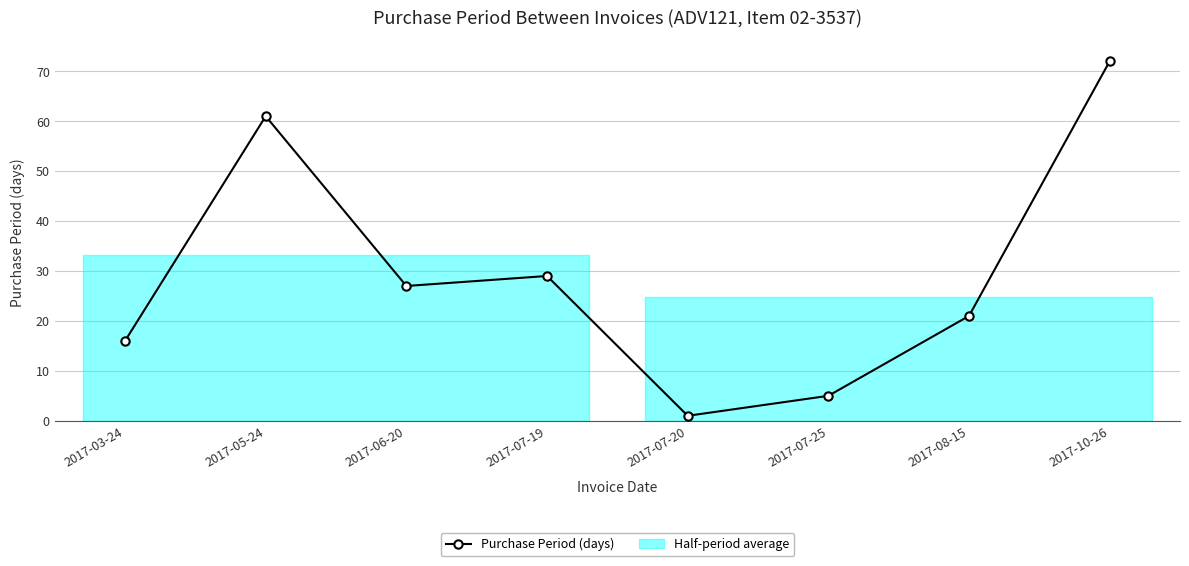

At which category does the data reach its first local peak?

2017-05-24